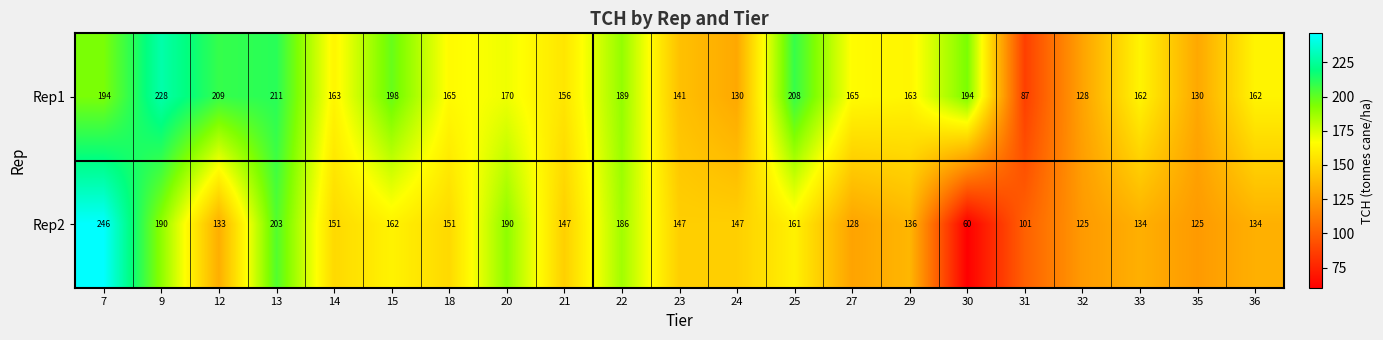

What is the sum of all Rep2 values?

3157